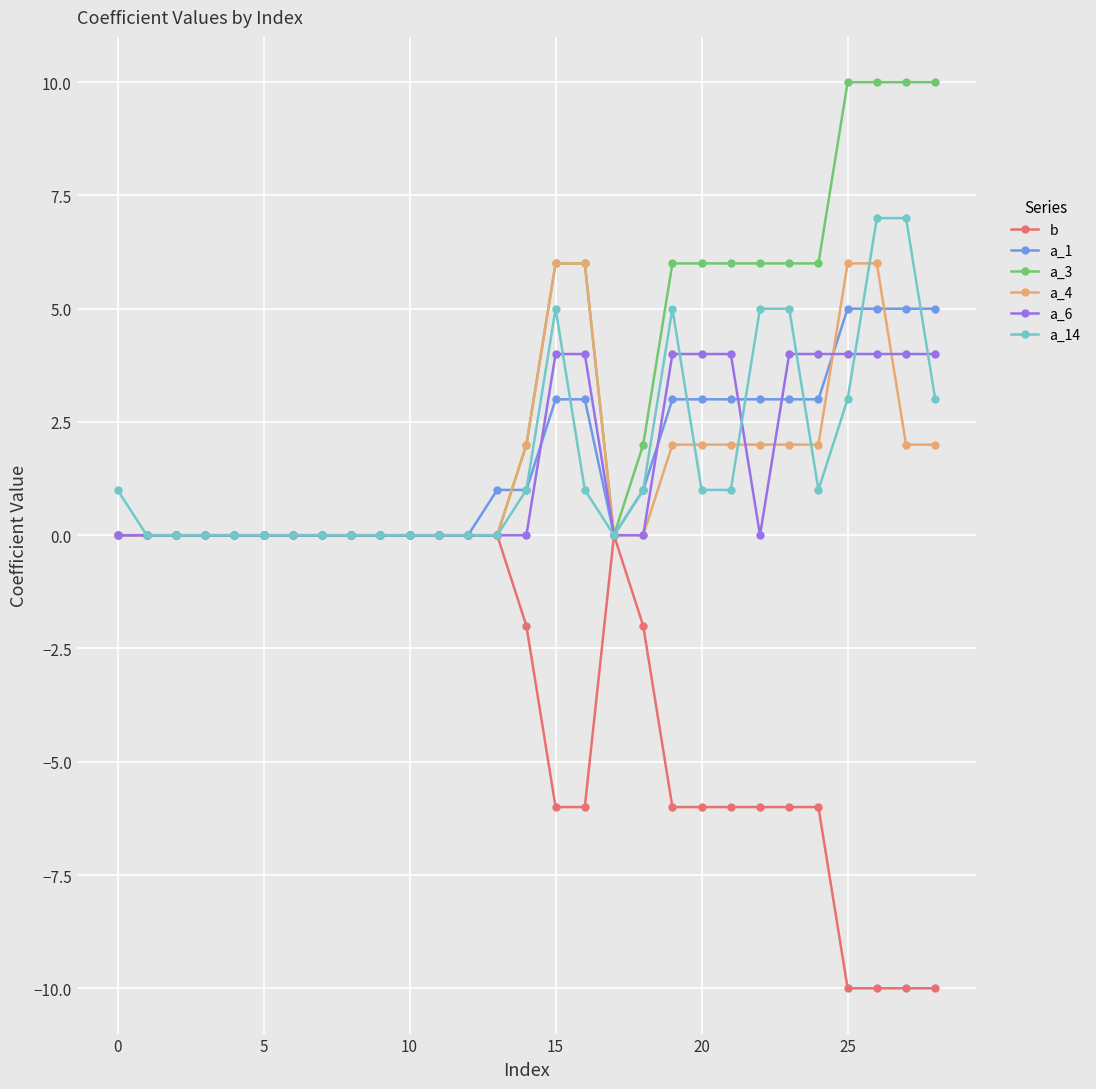

Rank the series by their maximum value, from highest to lowest.

a_3, a_14, a_4, a_1, a_6, b